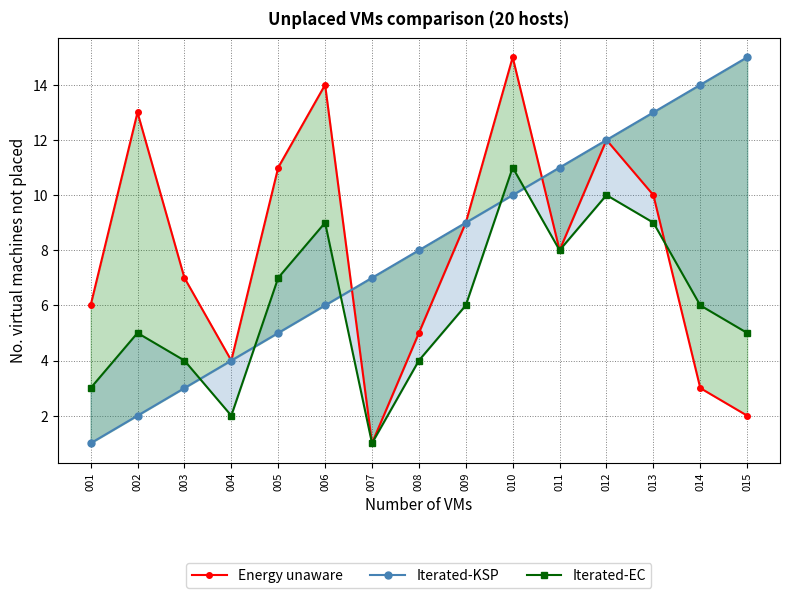

What is the total value across all series at 014?

23